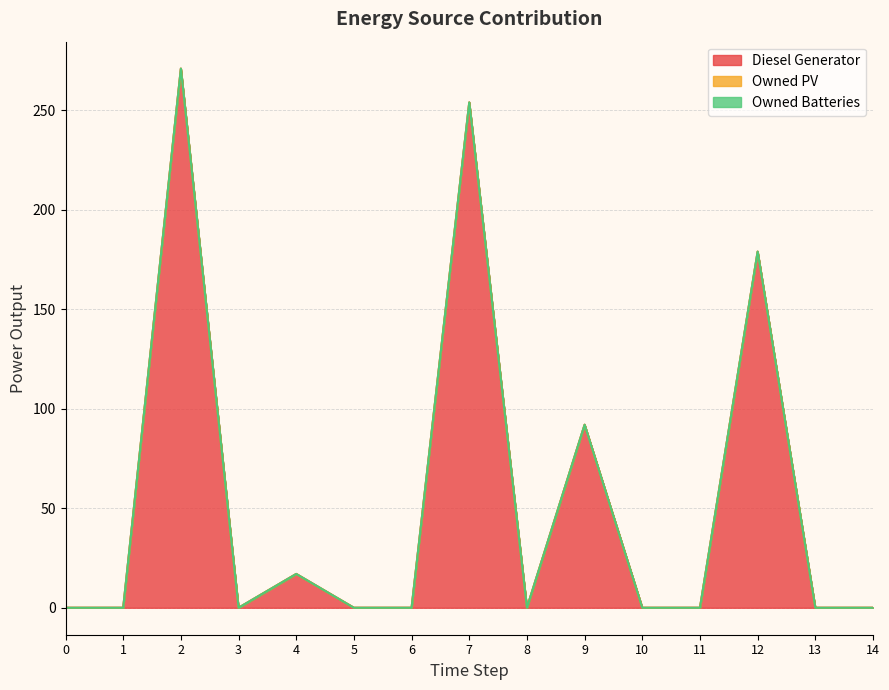

Which series changed the most between 1 and 7?

Diesel Generator